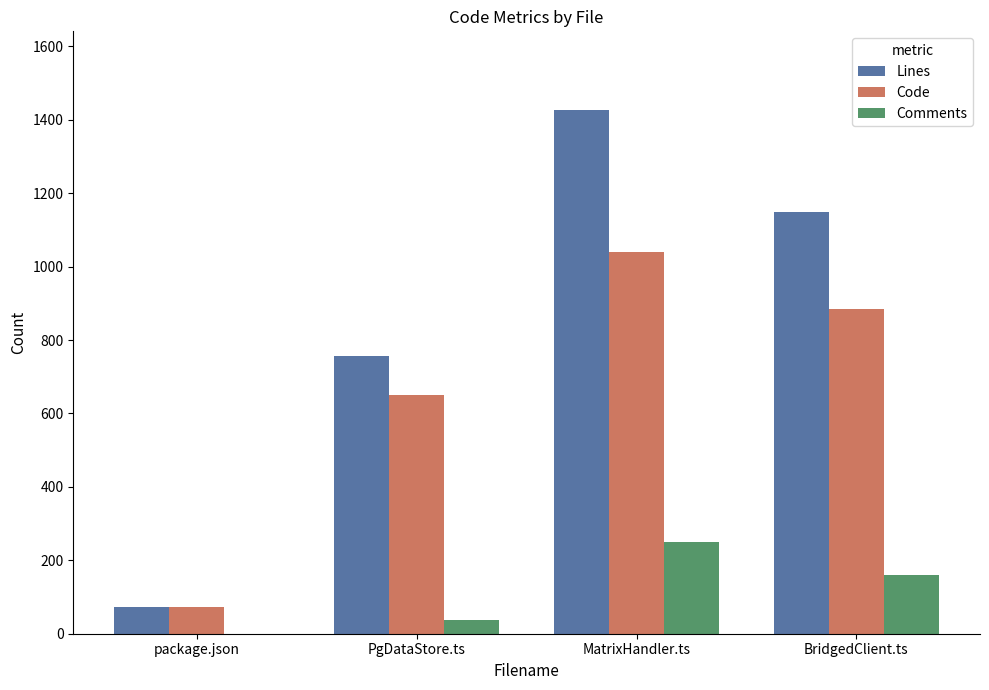

Count the Code values in the range 651 to 1041.

3